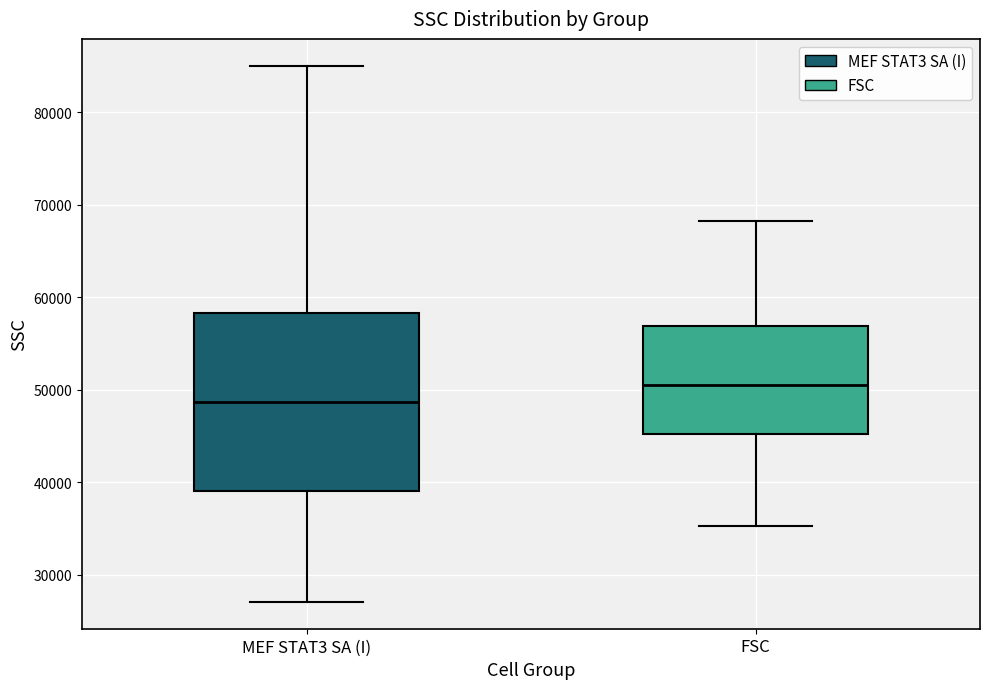

Which box has the highest median line?

FSC